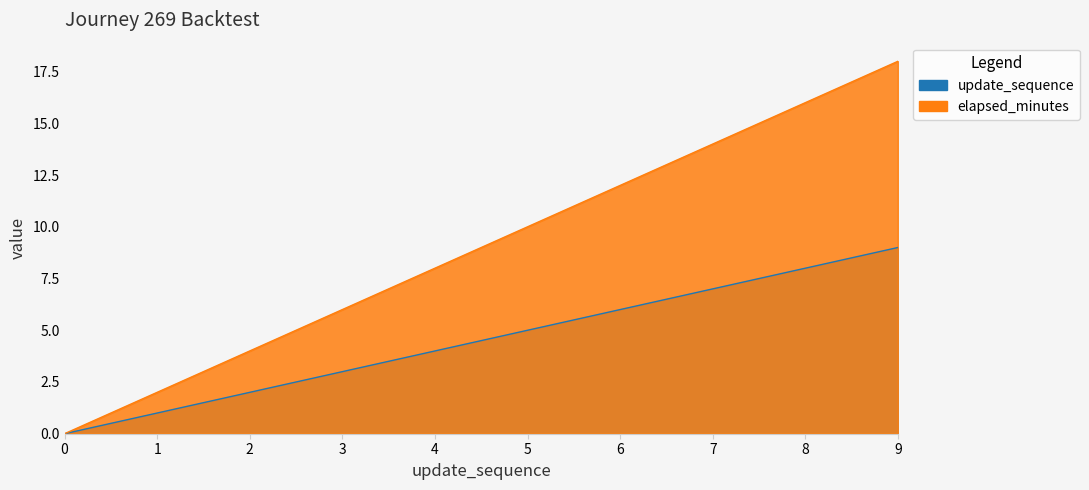

True or false: elapsed_minutes has a value of 4 at 2.

True